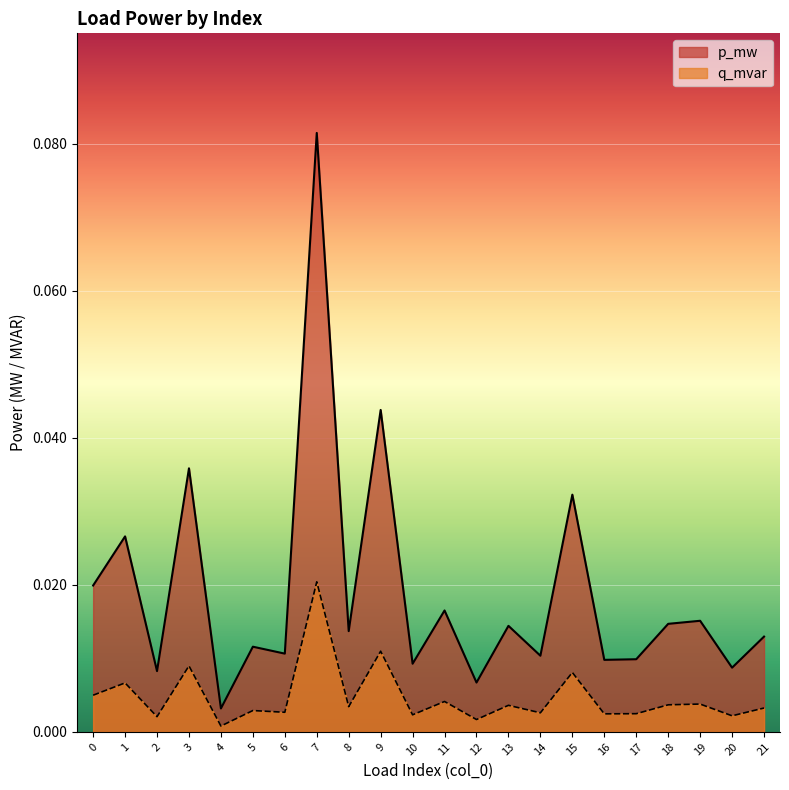

Reading left to right, what are all the values shown in this chart?

p_mw: 0=0.0	1=0.0	2=0.0	3=0.0	4=0.0	5=0.0	6=0.0	7=0.1	8=0.0	9=0.0	10=0.0	11=0.0	12=0.0	13=0.0	14=0.0	15=0.0	16=0.0	17=0.0	18=0.0	19=0.0	20=0.0	21=0.0
q_mvar: 0=0.0	1=0.0	2=0.0	3=0.0	4=0.0	5=0.0	6=0.0	7=0.0	8=0.0	9=0.0	10=0.0	11=0.0	12=0.0	13=0.0	14=0.0	15=0.0	16=0.0	17=0.0	18=0.0	19=0.0	20=0.0	21=0.0